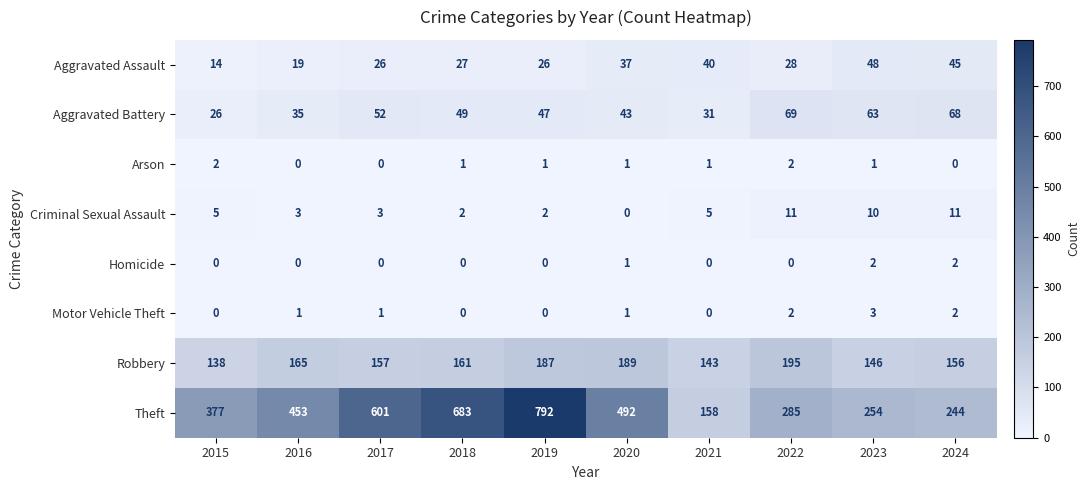

Between 2017 and 2024, which series saw the biggest shift?

Theft